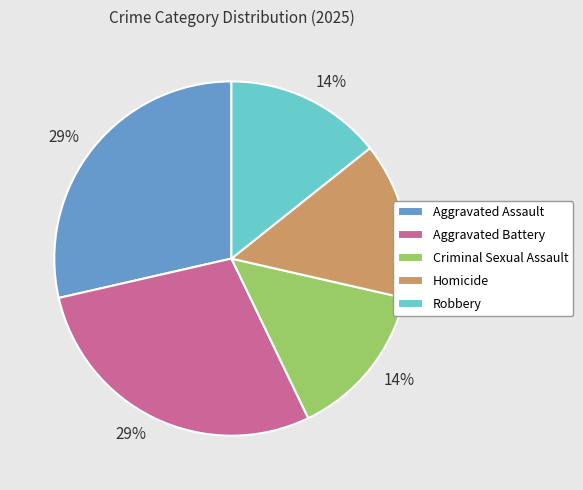

To the nearest percent, what portion does Homicide represent?

14%